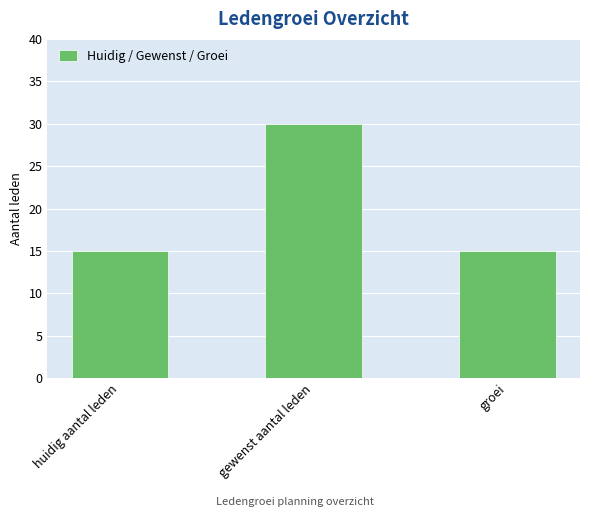

What is the label of the 2nd bar from the left?

gewenst aantal leden